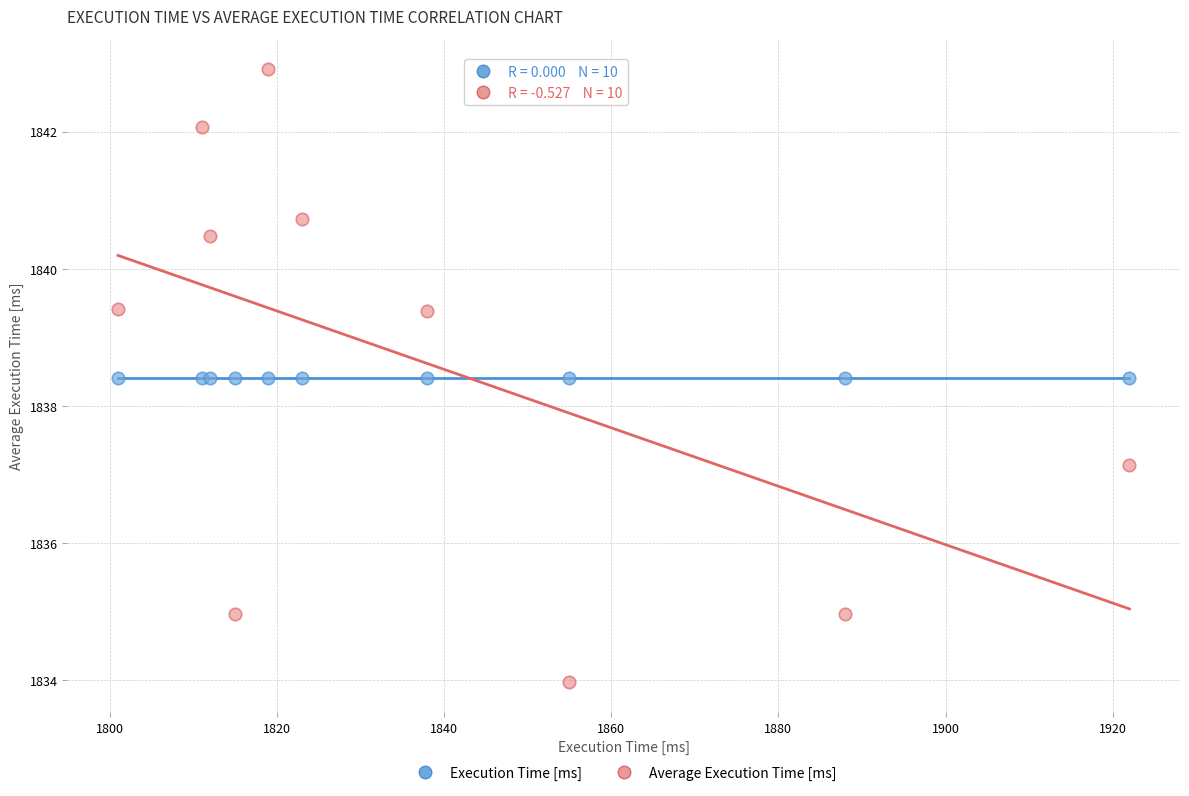

Which series contains the highest Y value?

Average Execution Time [ms]